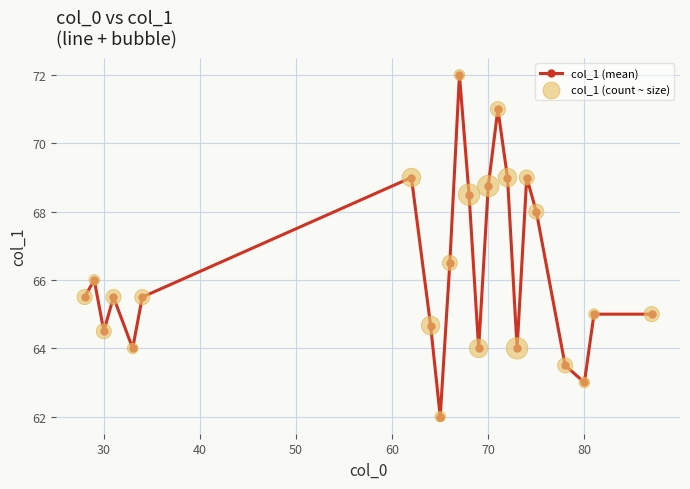

True or false: the data has more than 2 interior local peaks.

True